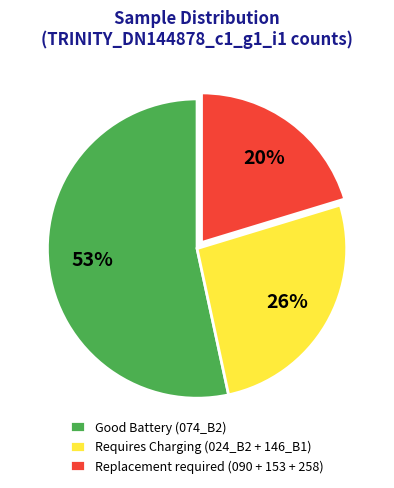

How many segments does this pie chart have?

3